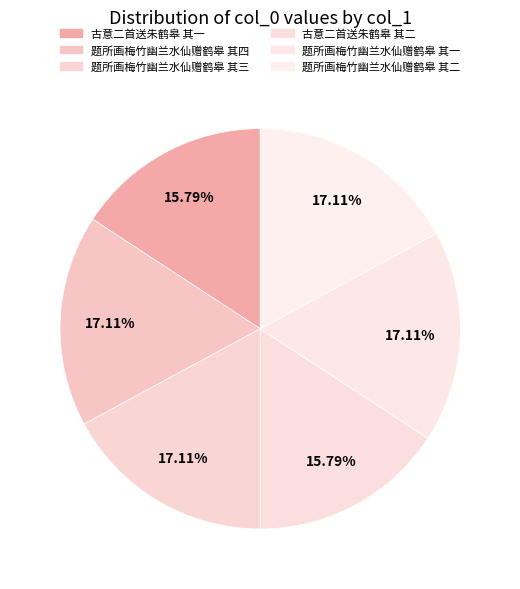

How many segments does this pie chart have?

6